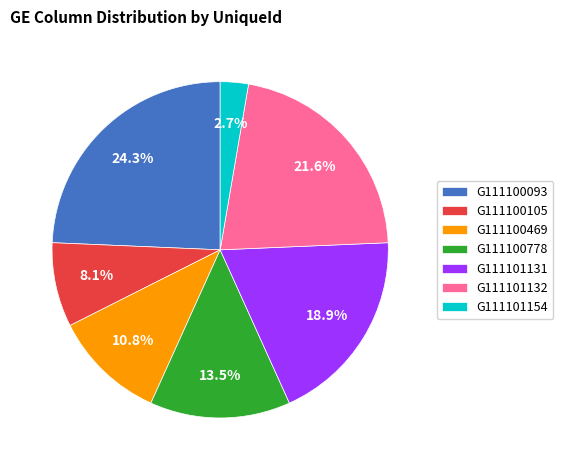

Rank the categories by value from highest to lowest.

G111100093, G111101132, G111101131, G111100778, G111100469, G111100105, G111101154